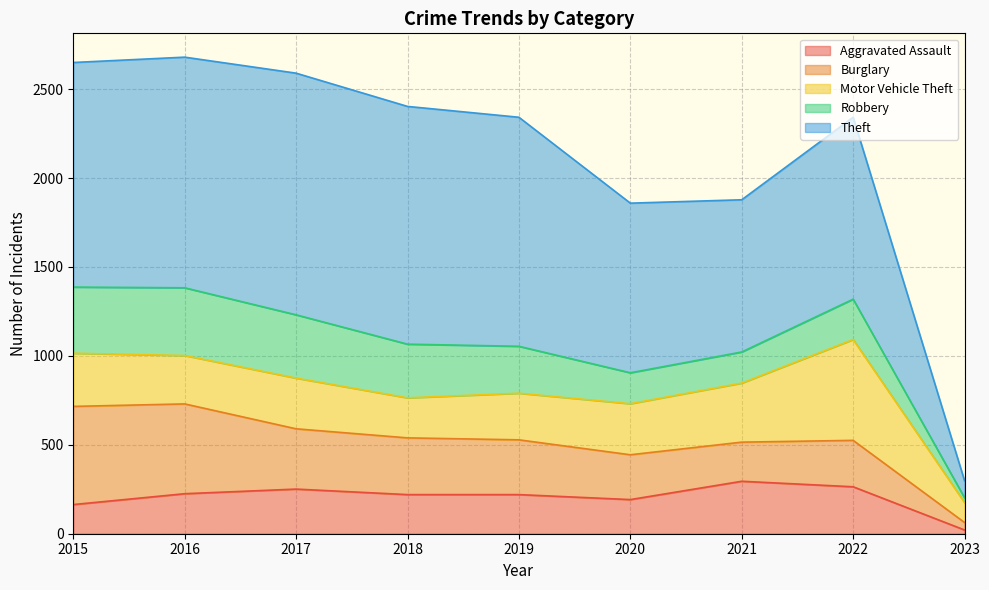

List the series in order of their peak value, highest first.

Theft, Motor Vehicle Theft, Burglary, Robbery, Aggravated Assault